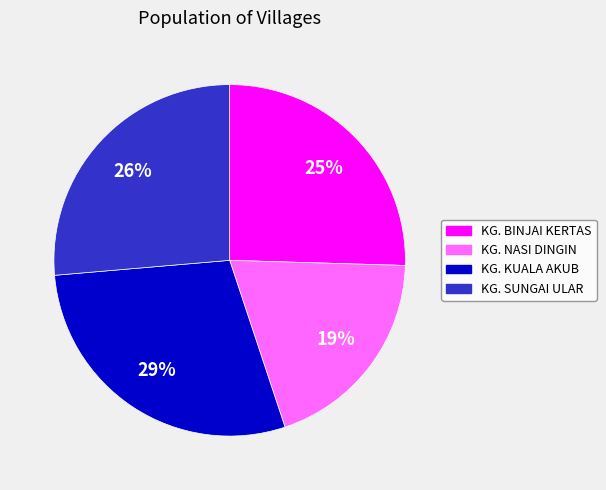

Is the sum of KG. NASI DINGIN and KG. BINJAI KERTAS greater than half?

No